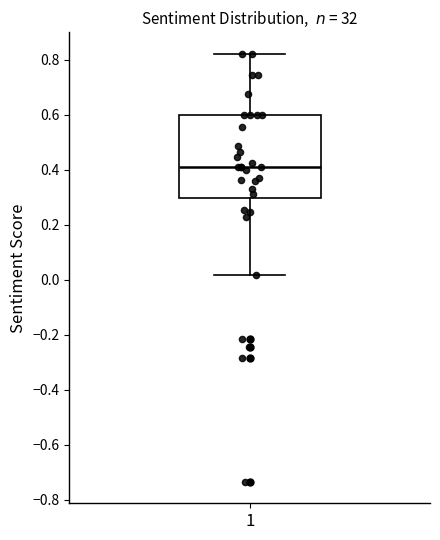

Read this box plot against the y-axis: the position of the median line, the range covered by the box, and the ends of both whiskers. The values are not printed on the chart, so give them approximately, as read against the axis.

median 0.40, box 0.30 to 0.60, whiskers 0.02 to 0.82